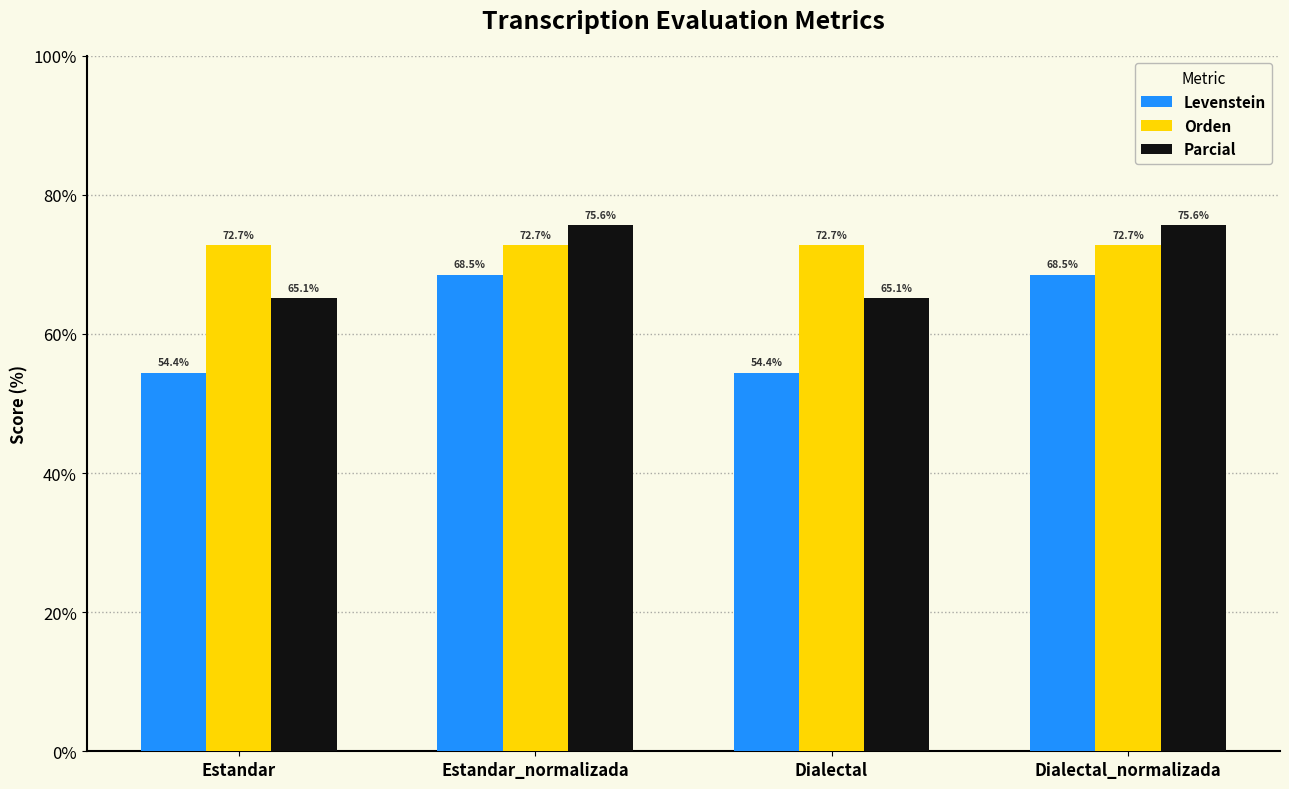

Which series has the largest total across all categories?

Orden